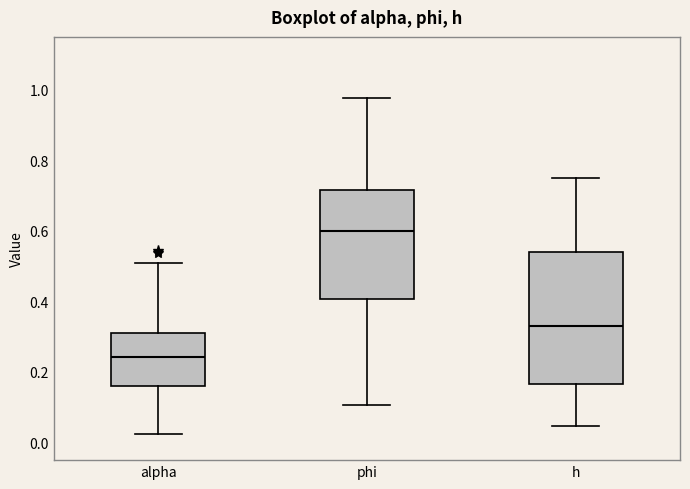

Which box is the tallest, from its lower edge to its upper edge?

h